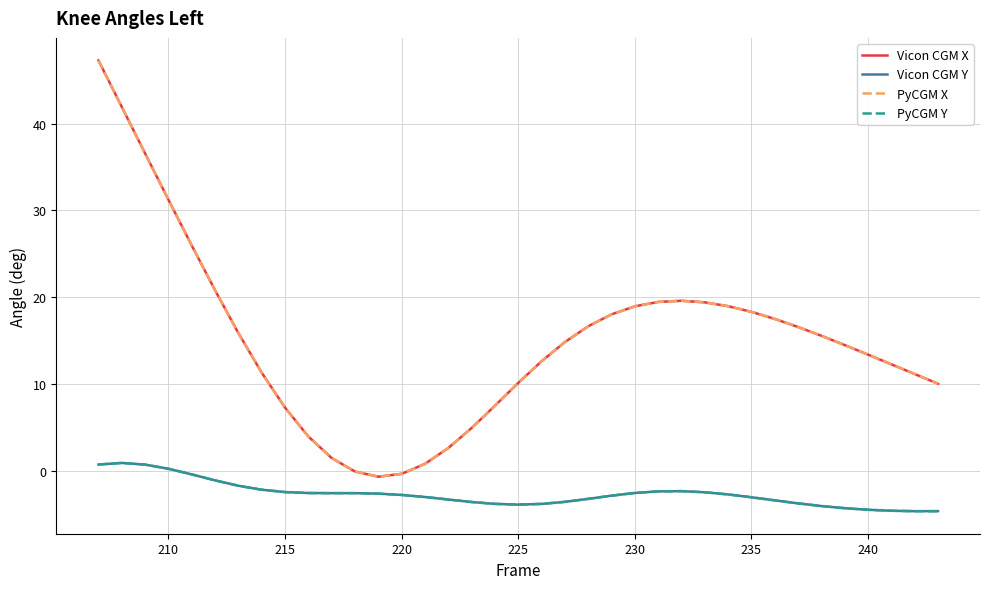

What is the maximum value shown in the chart?

47.3